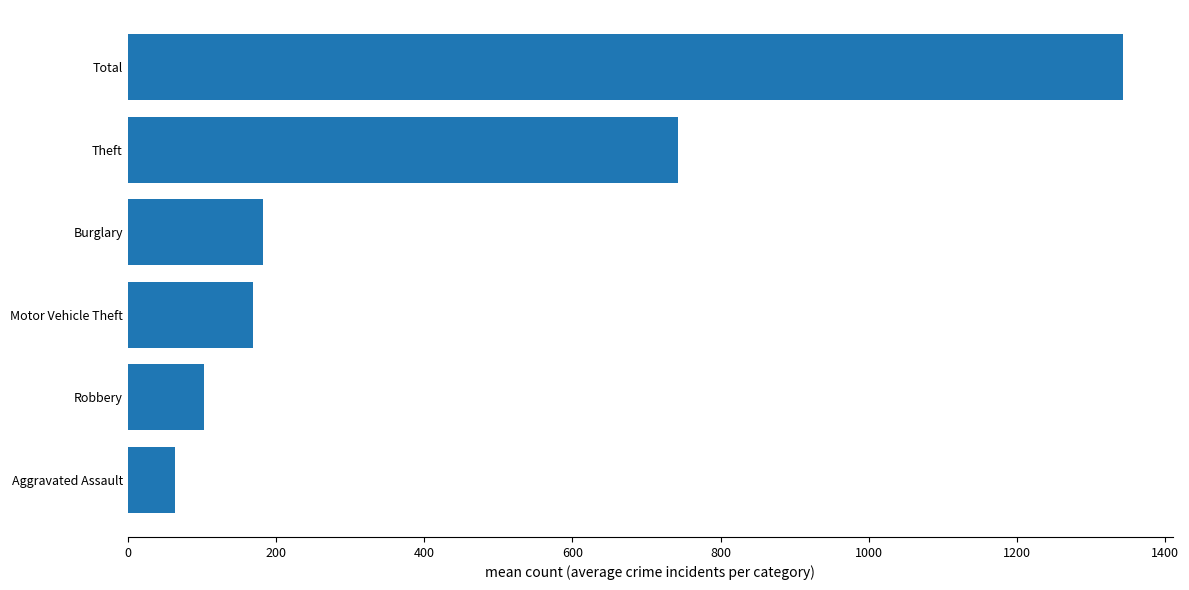

Rank the categories by value from lowest to highest.

Aggravated Assault, Robbery, Motor Vehicle Theft, Burglary, Theft, Total